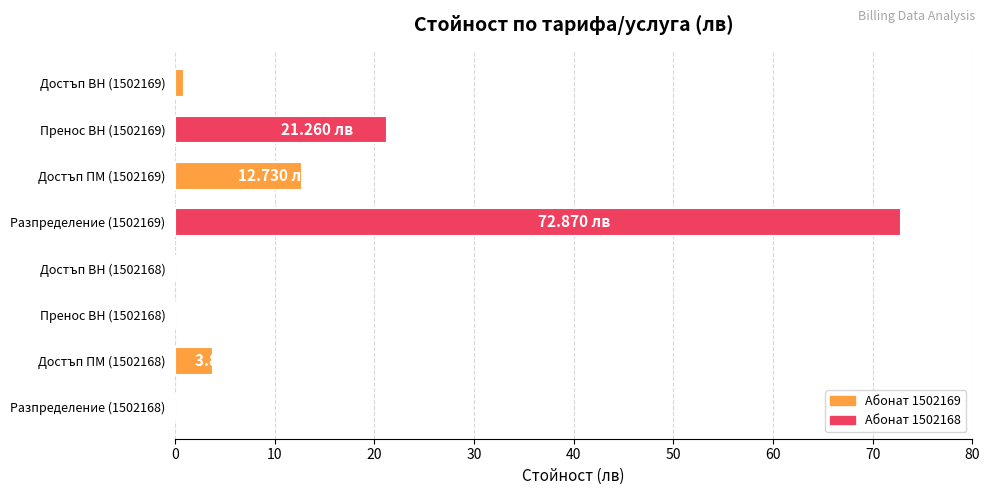

What is the change in value from Достъп ПМ (1502168) to Разпределение (1502168)?

-3.8